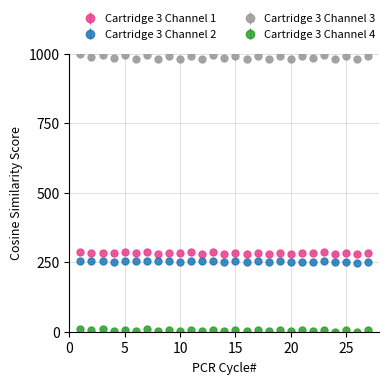

At how many categories does at least one series exceed 600?

27